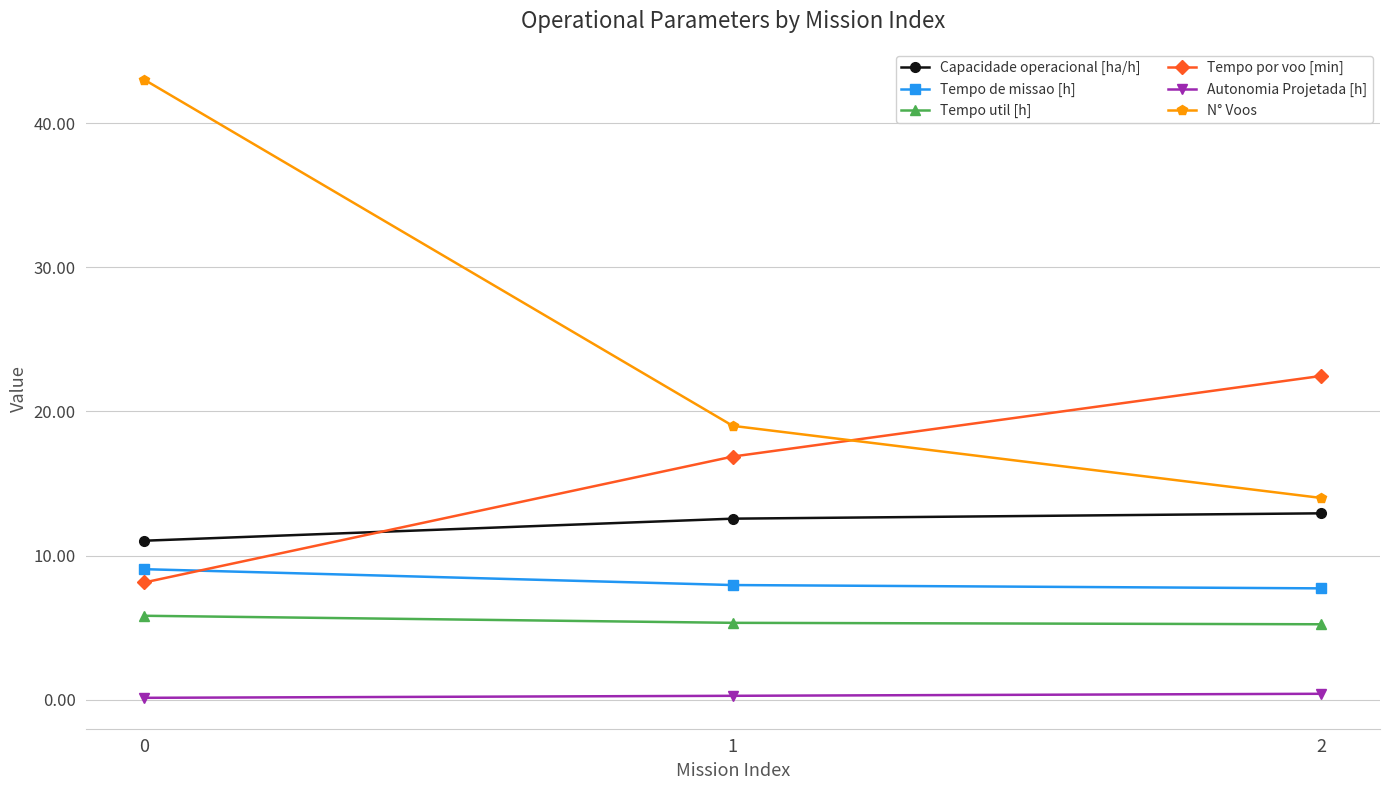

Which series has the largest total across all categories?

N° Voos